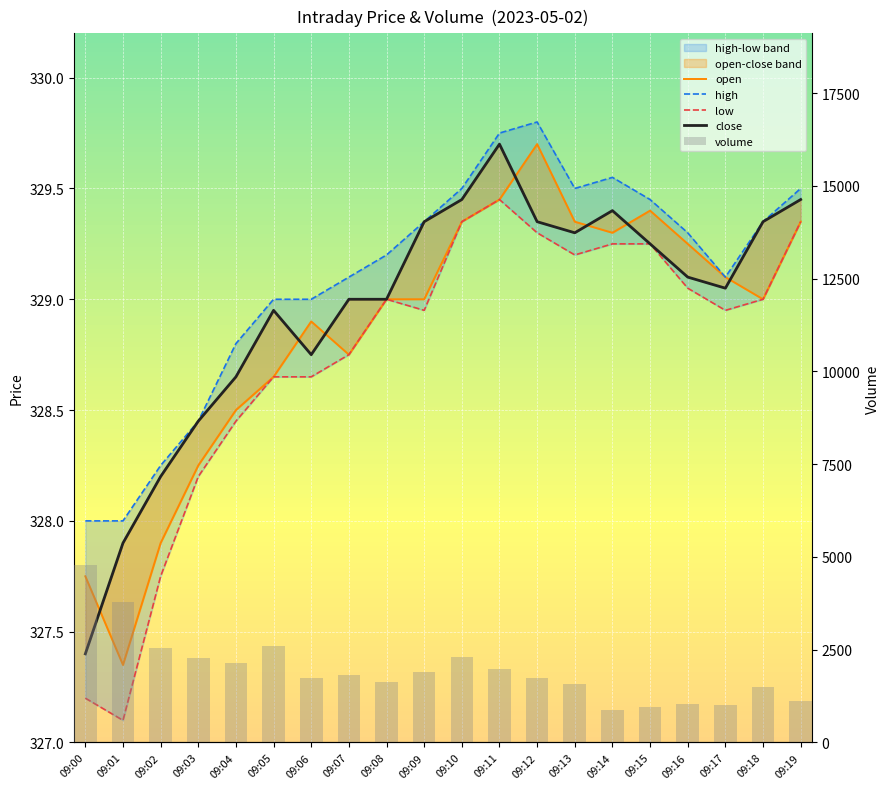

What is the minimum value shown in the chart?

327.1